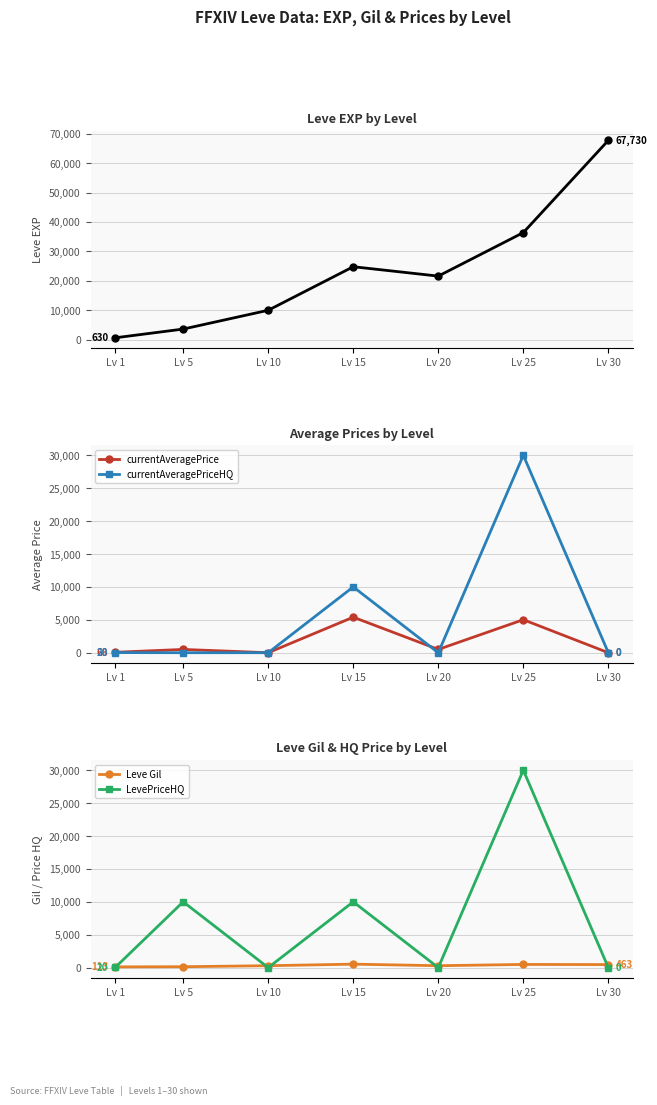

True or false: Leve Gil has more than 1 points higher than both neighbors.

True